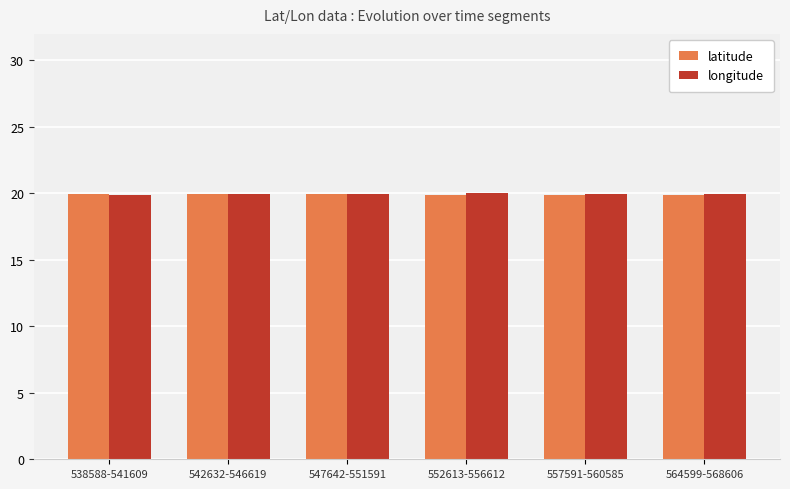

At how many categories does at least one series exceed 19?

6